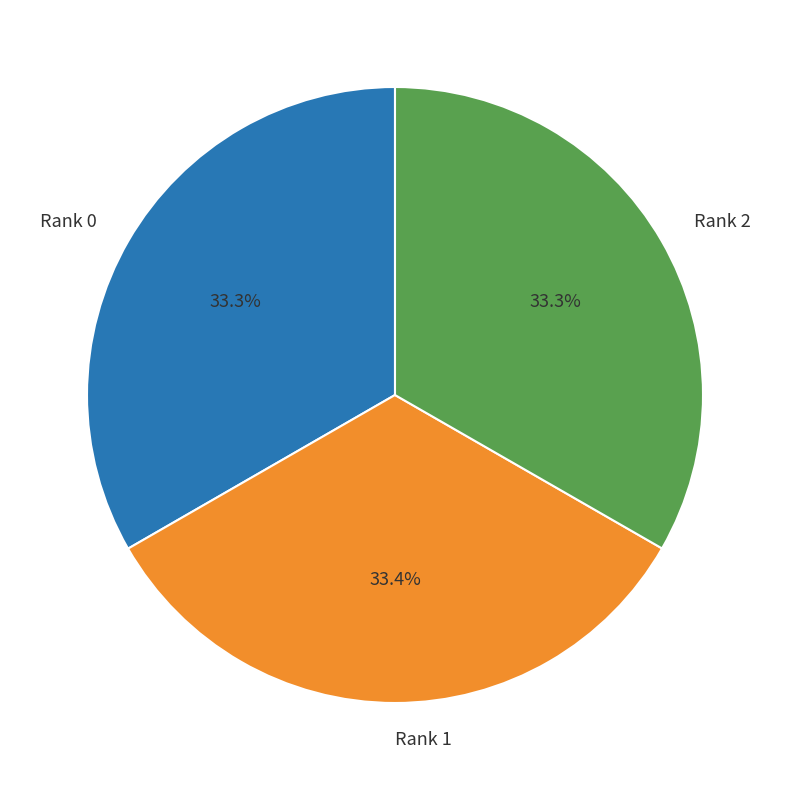

Does Rank 0 account for over 50% of the chart?

No